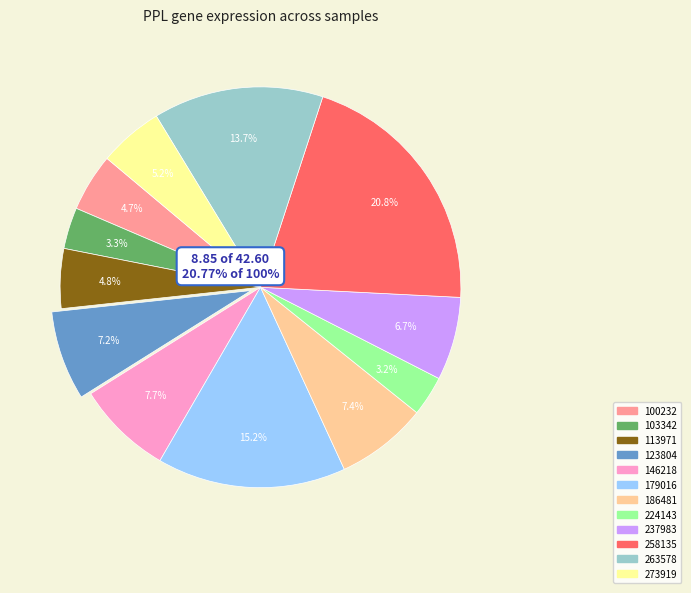

The 100232 slice represents 5% of the pie. True or false?

True